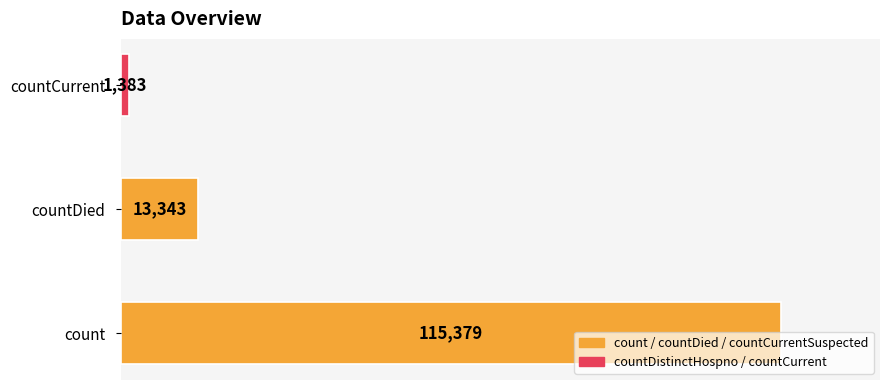

Count the number of categories in the chart.

3